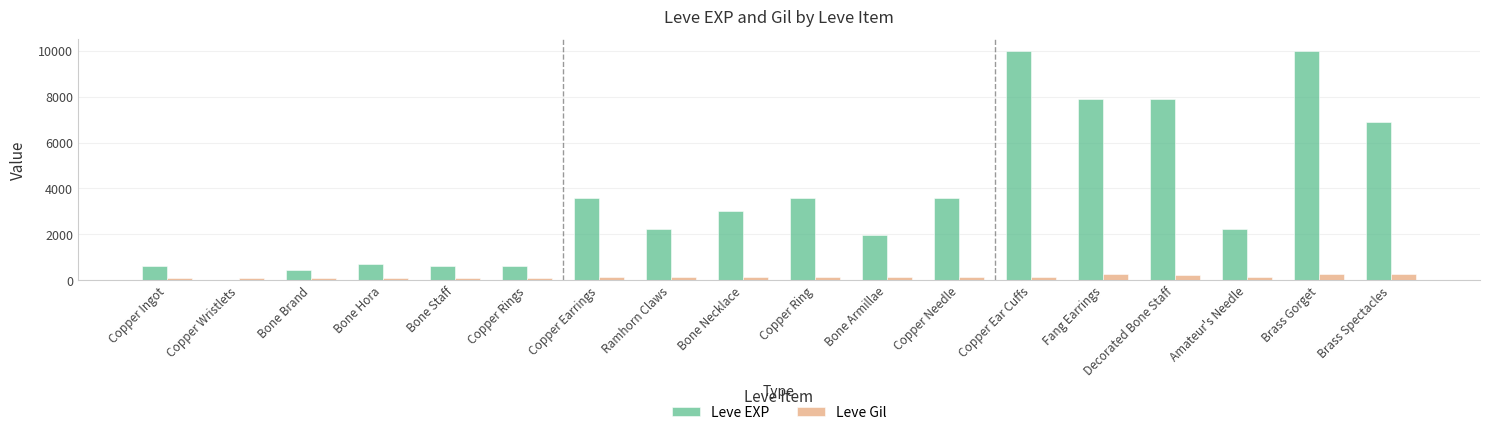

Which series has the largest total across all categories?

Leve EXP